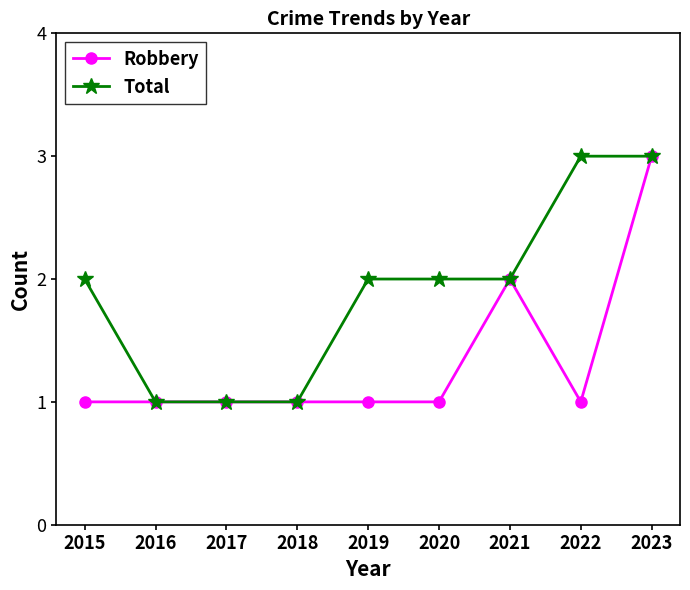

How many Robbery values are between 1 and 2?

8